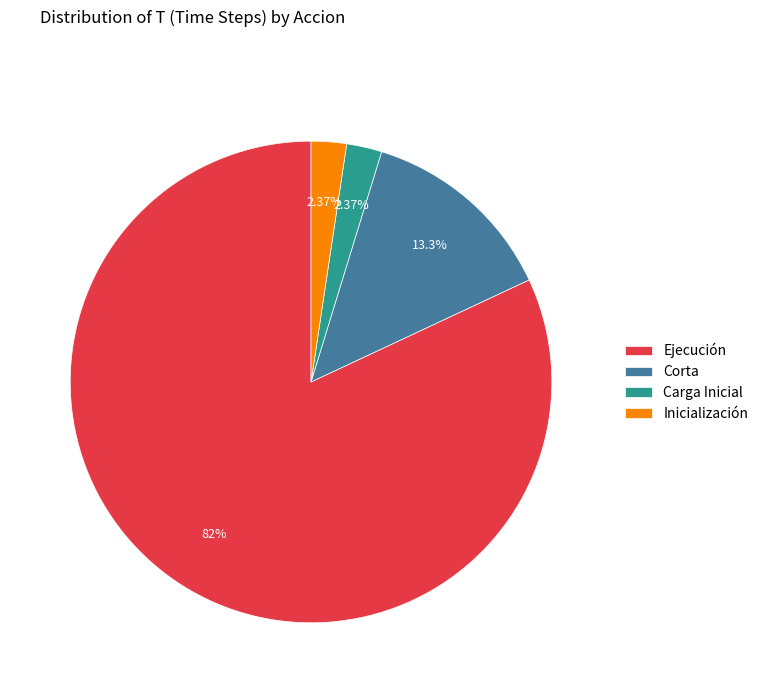

Do Inicialización and Ejecución together represent more than half of the pie?

Yes